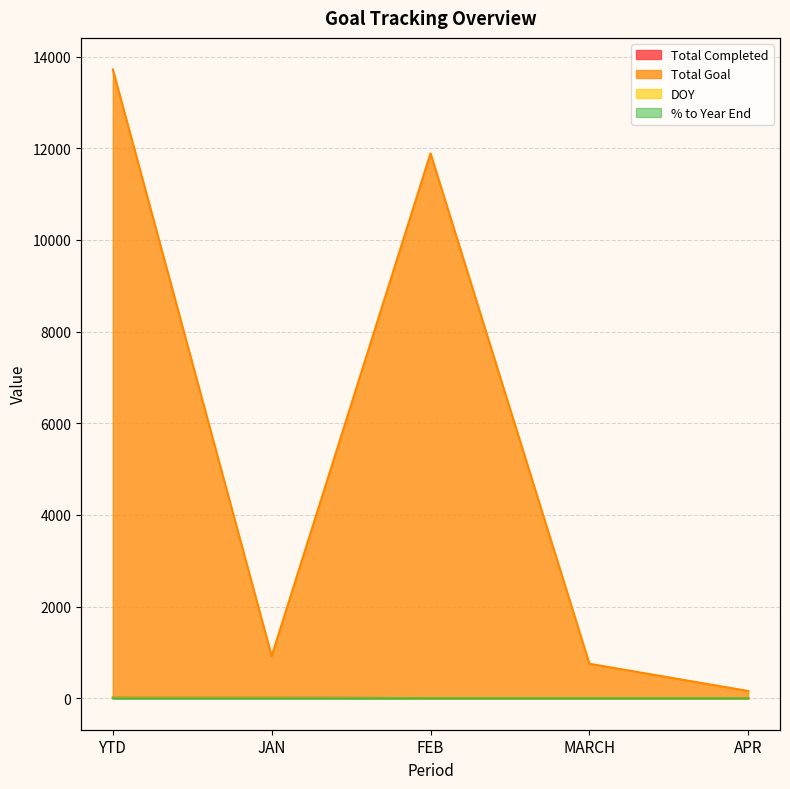

What is the average value of the % to Year End series?

0.1